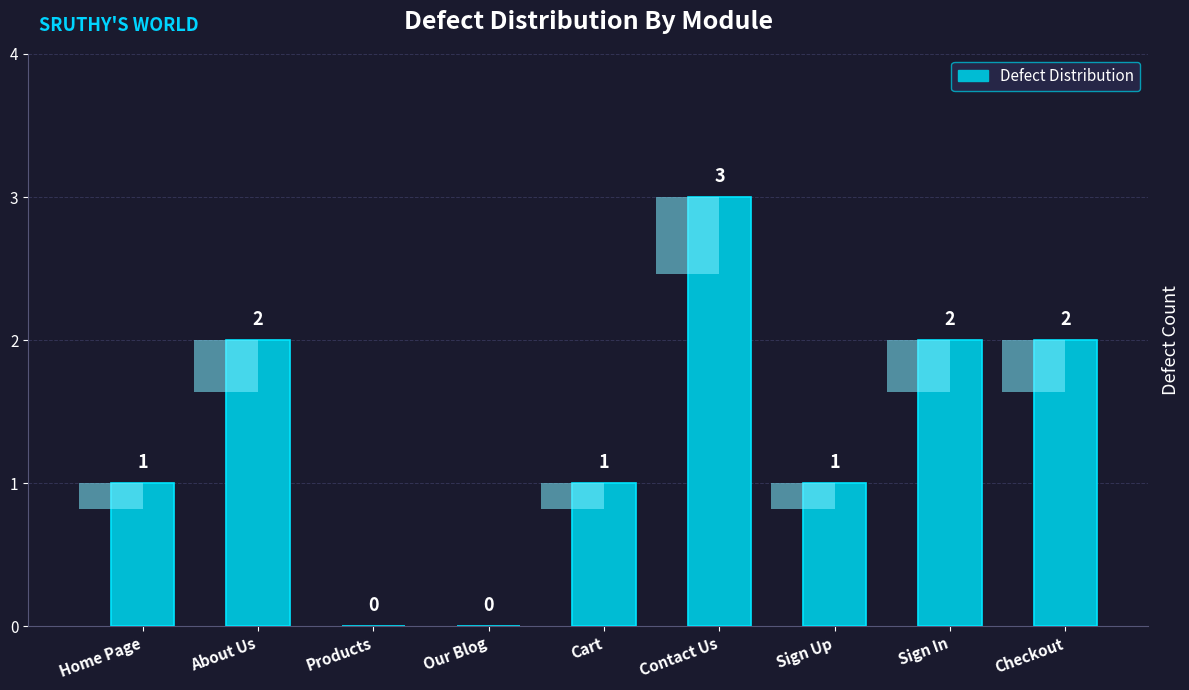

Rank the categories by value from highest to lowest.

Contact Us, About Us, Sign In, Checkout, Home Page, Cart, Sign Up, Products, Our Blog